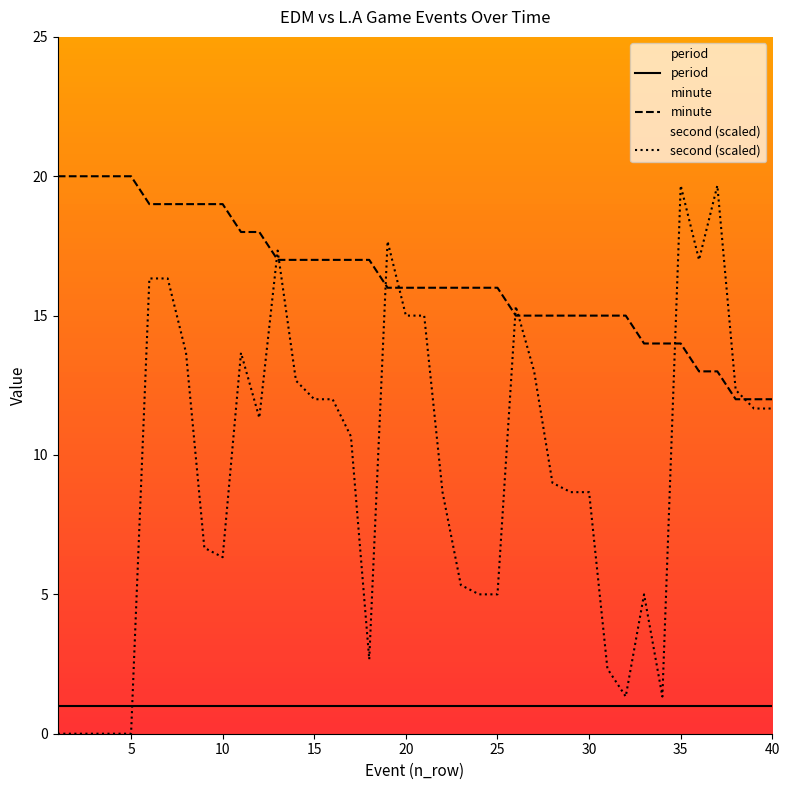

Reading right to left, list all the values displayed in this chart.

period: 1.0	1.0	1.0	1.0	1.0	1.0	1.0	1.0	1.0	1.0	1.0	1.0	1.0	1.0	1.0	1.0	1.0	1.0	1.0	1.0	1.0	1.0	1.0	1.0	1.0	1.0	1.0	1.0	1.0	1.0	1.0	1.0	1.0	1.0	1.0	1.0	1.0	1.0	1.0	1.0
minute: 12.0	12.0	12.0	13.0	13.0	14.0	14.0	14.0	15.0	15.0	15.0	15.0	15.0	15.0	15.0	16.0	16.0	16.0	16.0	16.0	16.0	16.0	17.0	17.0	17.0	17.0	17.0	17.0	18.0	18.0	19.0	19.0	19.0	19.0	19.0	20.0	20.0	20.0	20.0	20.0
second (scaled): 11.7	11.7	12.3	19.7	17.0	19.7	1.3	5.0	1.3	2.3	8.7	8.7	9.0	13.0	15.3	5.0	5.0	5.3	8.7	15.0	15.0	17.7	2.7	10.7	12.0	12.0	12.7	17.3	11.3	13.7	6.3	6.7	13.7	16.3	16.3	0.0	0.0	0.0	0.0	0.0